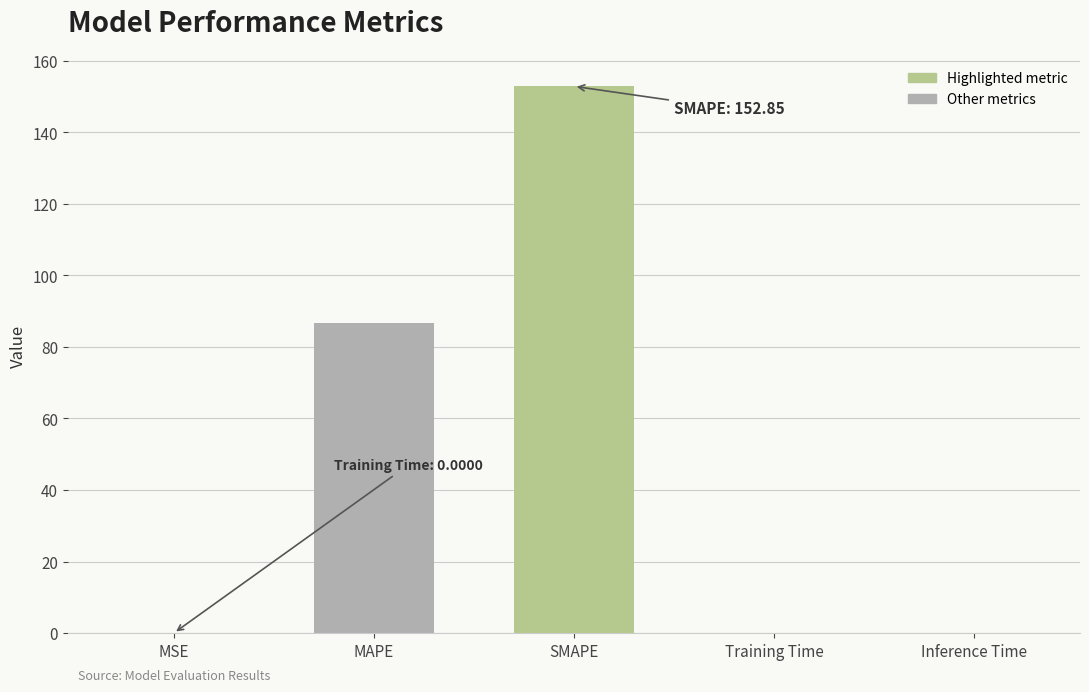

The value at MAPE is 112.7. True or false?

False